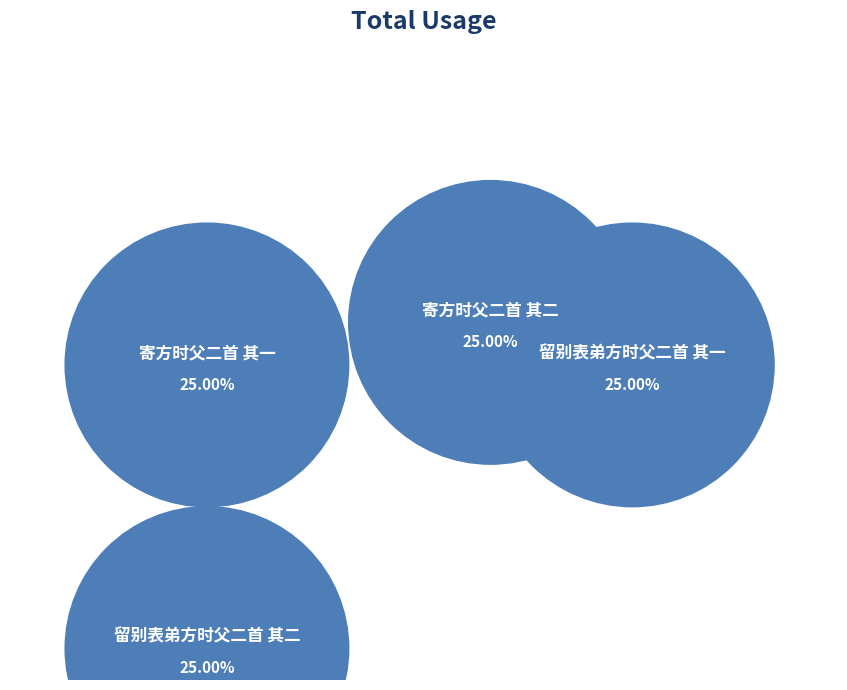

What percentage is NOT represented by 留别表弟方时父二首 其一?

75.0%